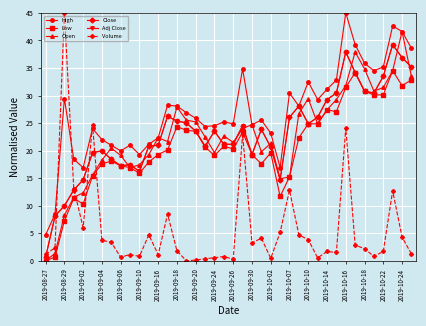

At which label does Adj Close first exceed 23?

2019-10-07